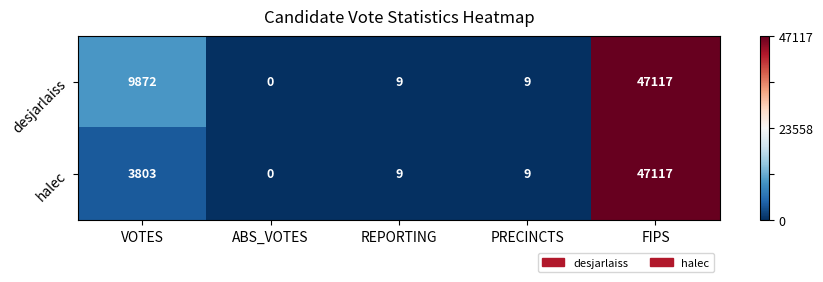

Which category has the highest value across all series?

FIPS